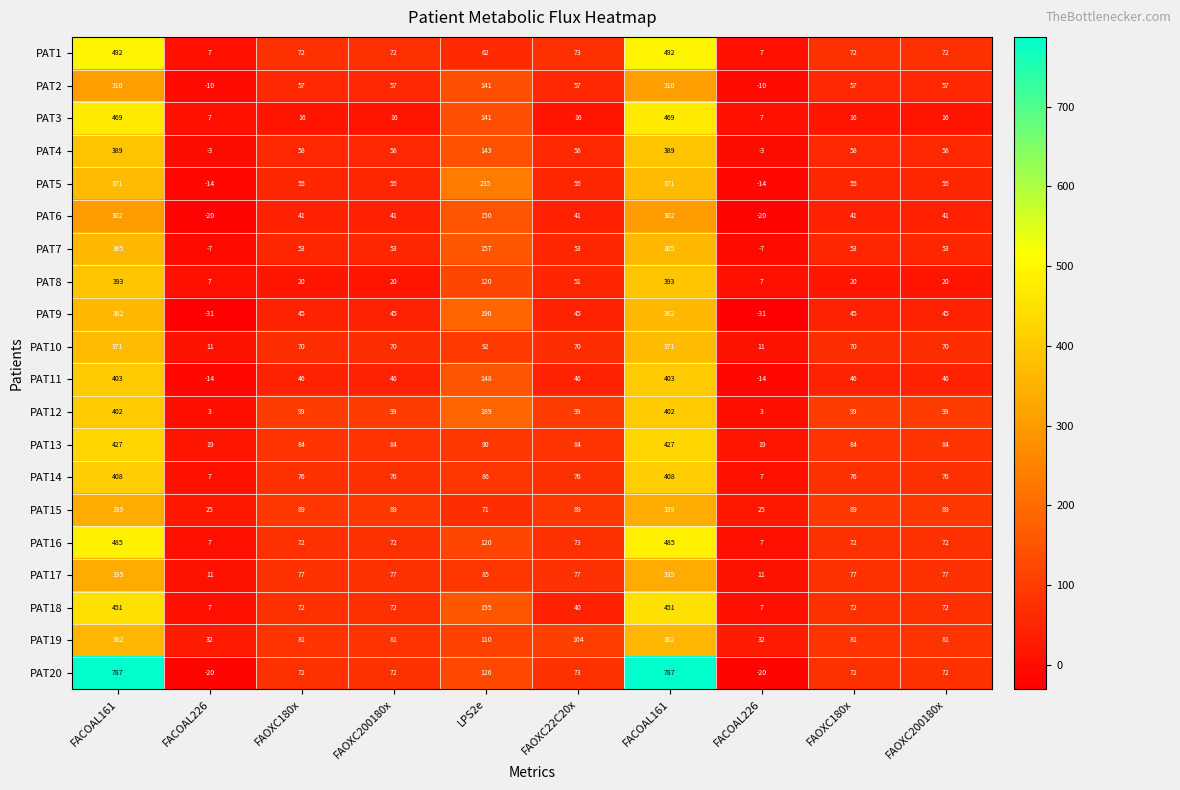

Between FAOXC180x and FAOXC180x, which is larger?

FAOXC180x